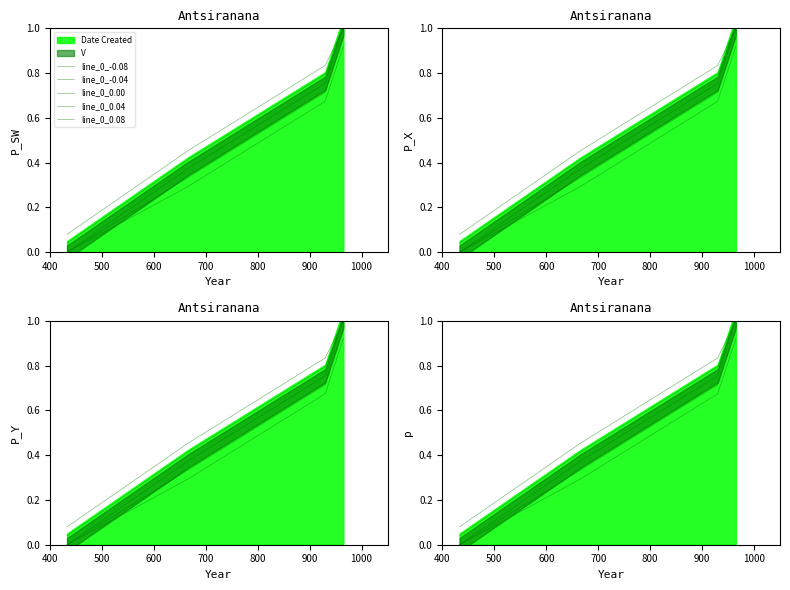

What is the difference between the values at 965 and 433?

1.0